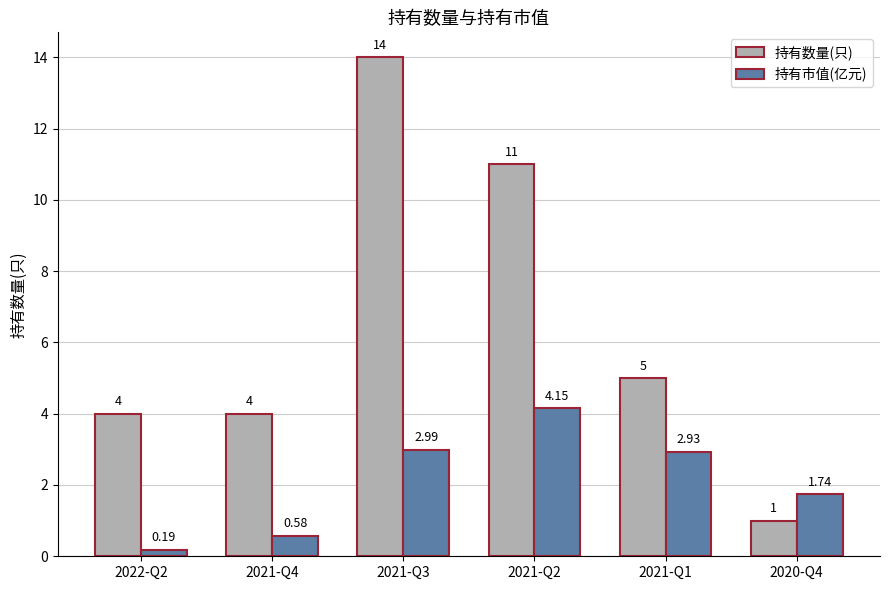

At 2021-Q1, list the series in order from smallest to largest.

持有市值(亿元), 持有数量(只)